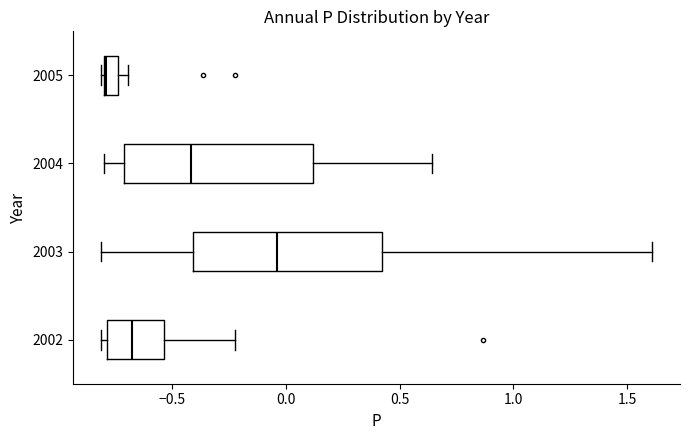

Which box's median line is the furthest to the left?

2005